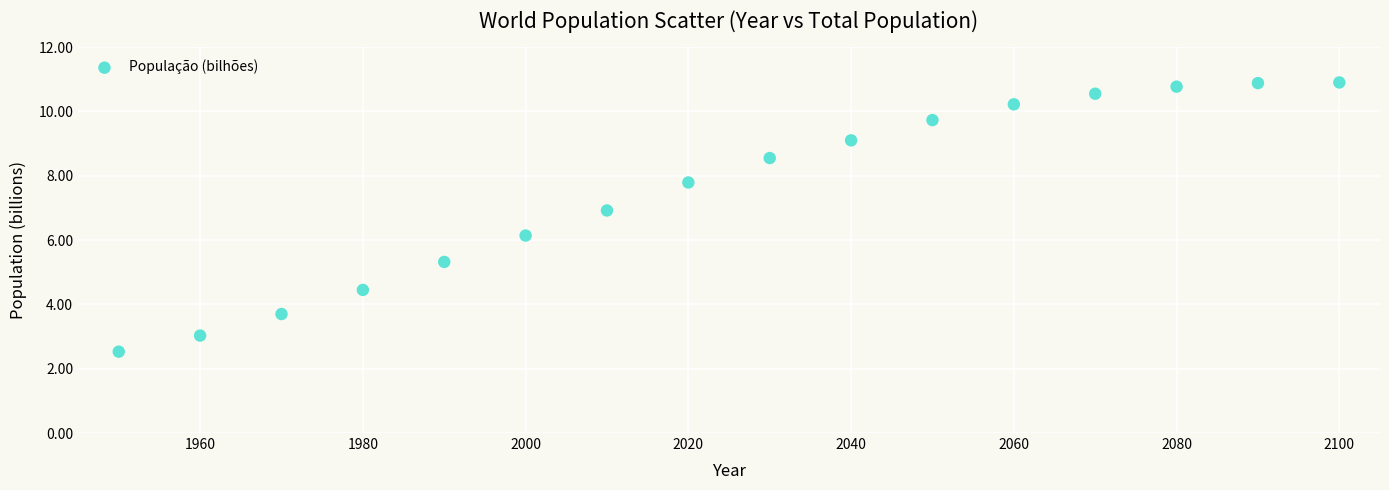

What is the range of X values (max minus min)?

150.0